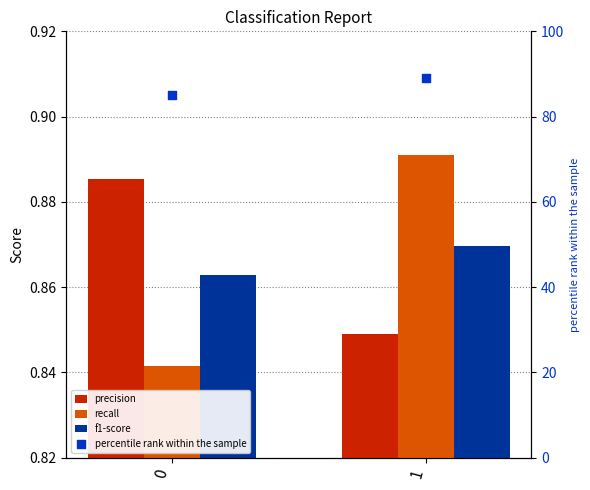

Which series has the largest total across all categories?

percentile rank within the sample